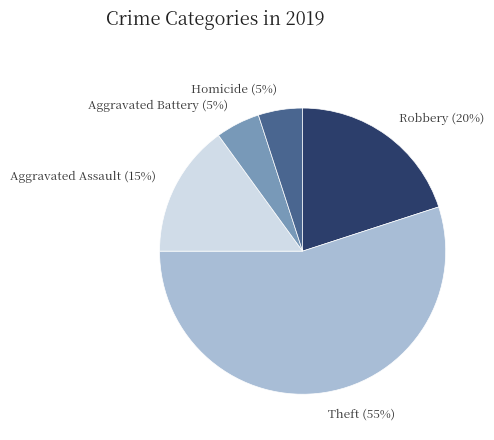

Count the number of slices in the pie.

5